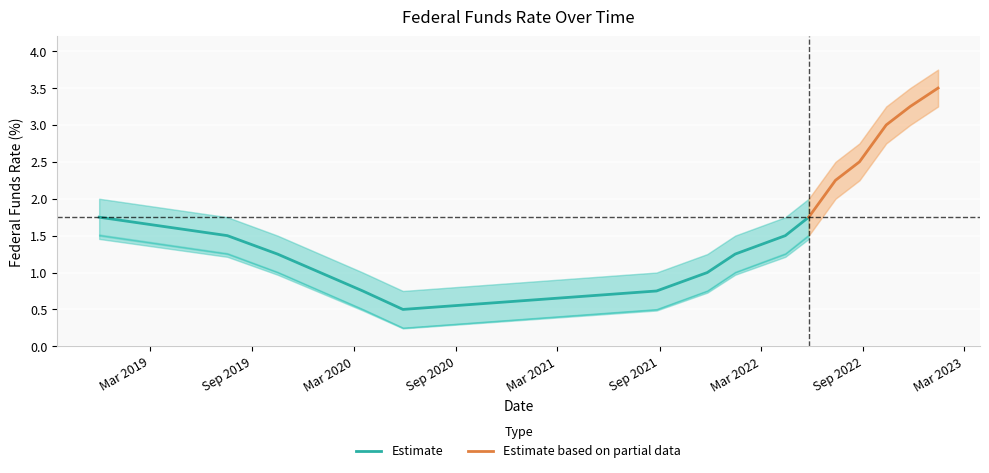

What is the label of the 1st point from the left?

2018-11-30